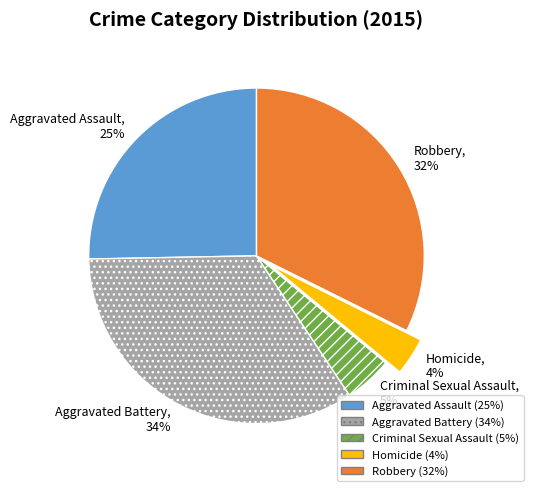

Count the number of slices in the pie.

5